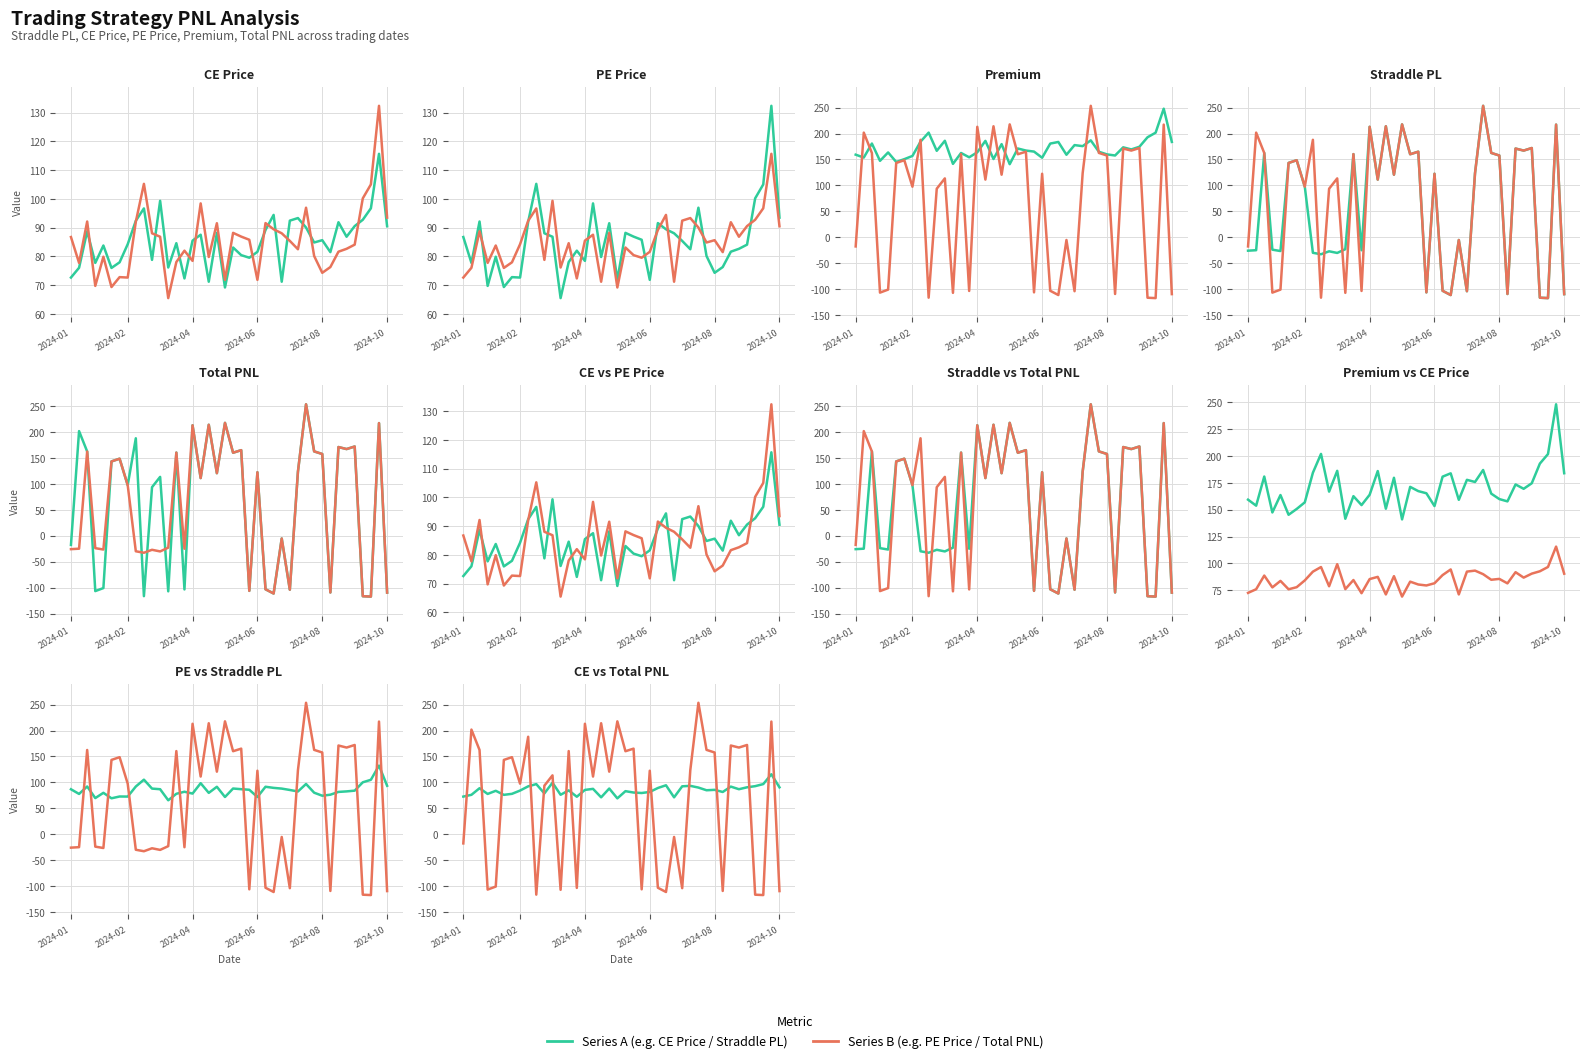

What are all the series names shown in the legend?

Series A, Series B